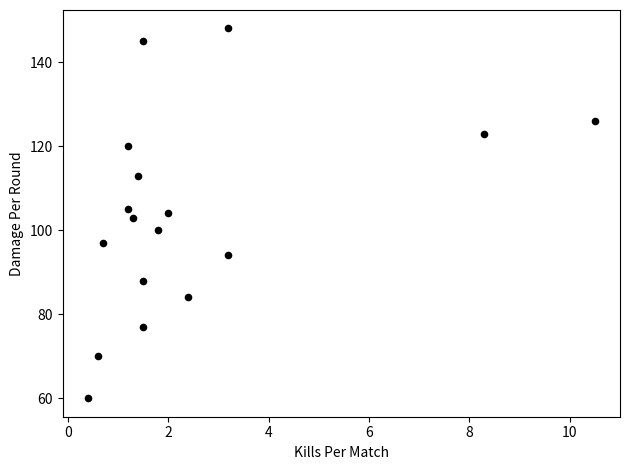

What is the range of Y values (max minus min)?

88